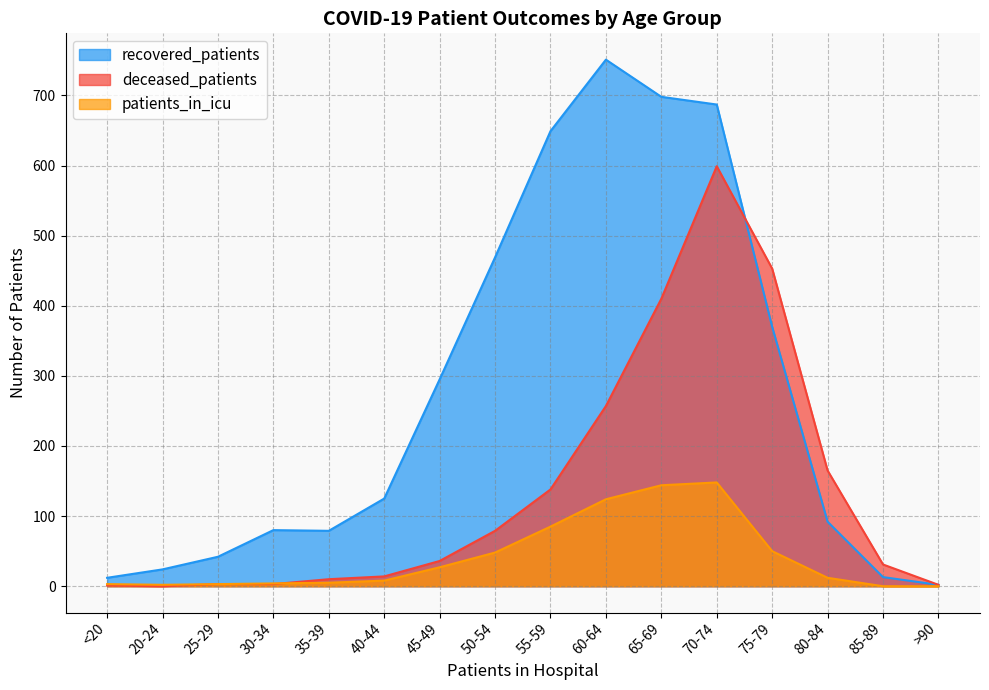

True or false: patients_in_icu has a value of 48 at 50-54.

True